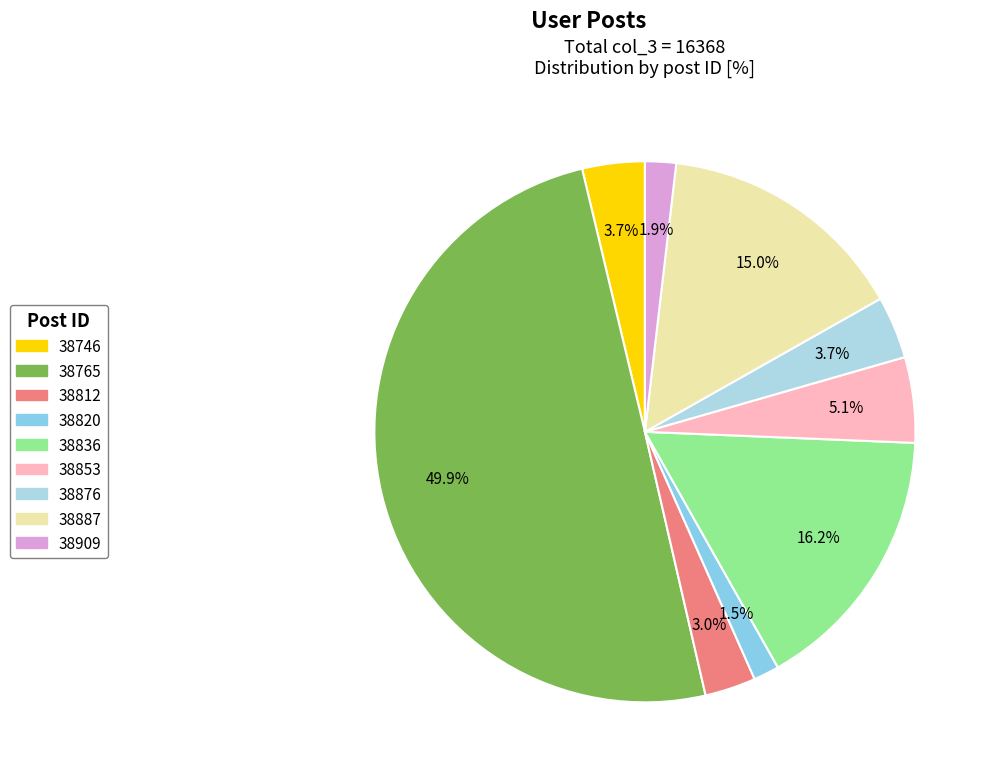

To the nearest percent, what portion does 38909 represent?

2%